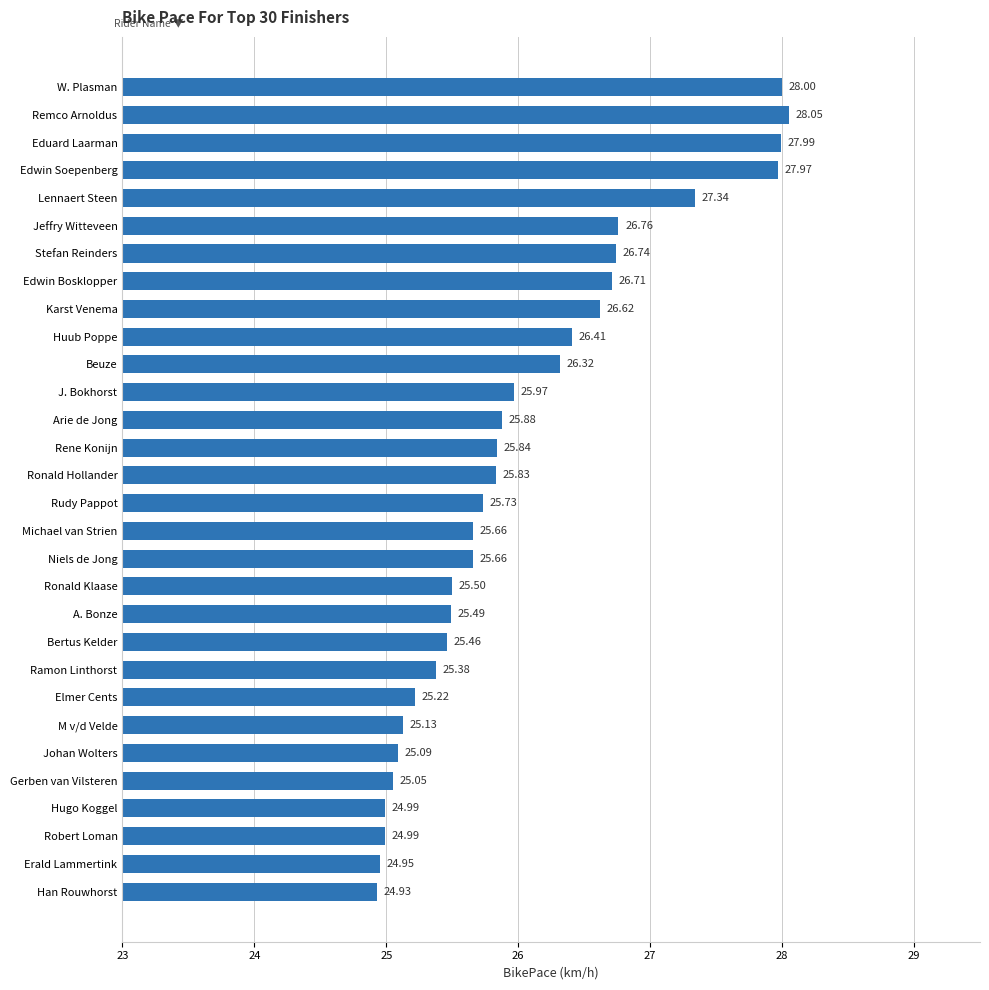

Where is the data nearest to the value 26?

J. Bokhorst